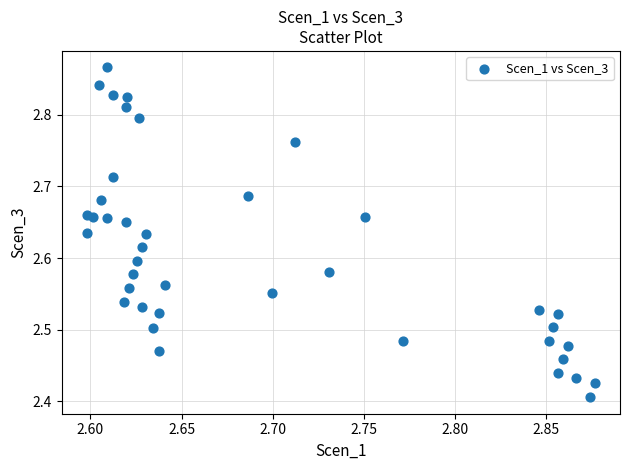

What is the range of X values (max minus min)?

0.3